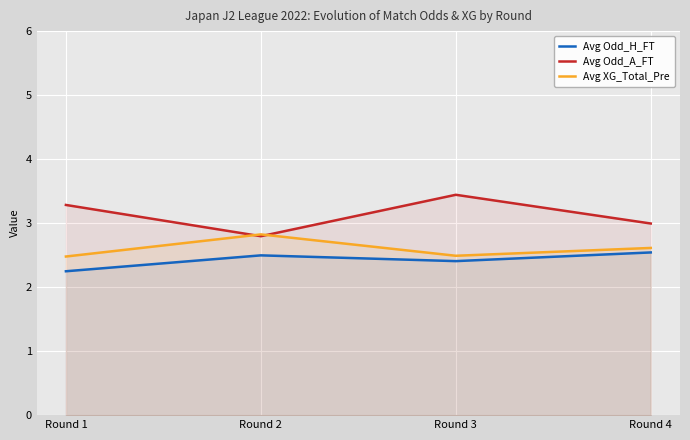

Which series has the largest range (max minus min)?

Avg Odd_A_FT